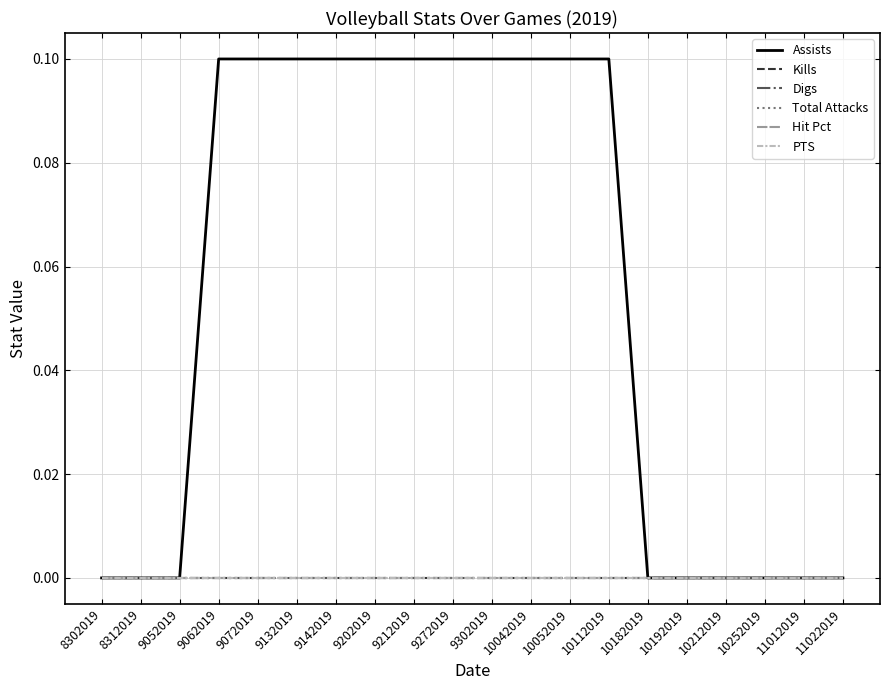

Does the chart have visible grid lines?

Yes